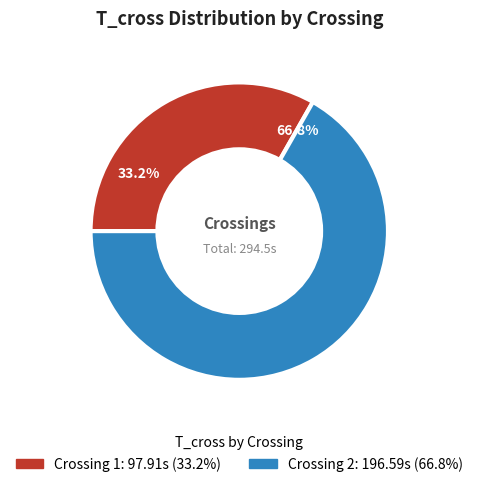

Is there a majority slice in this chart?

Yes